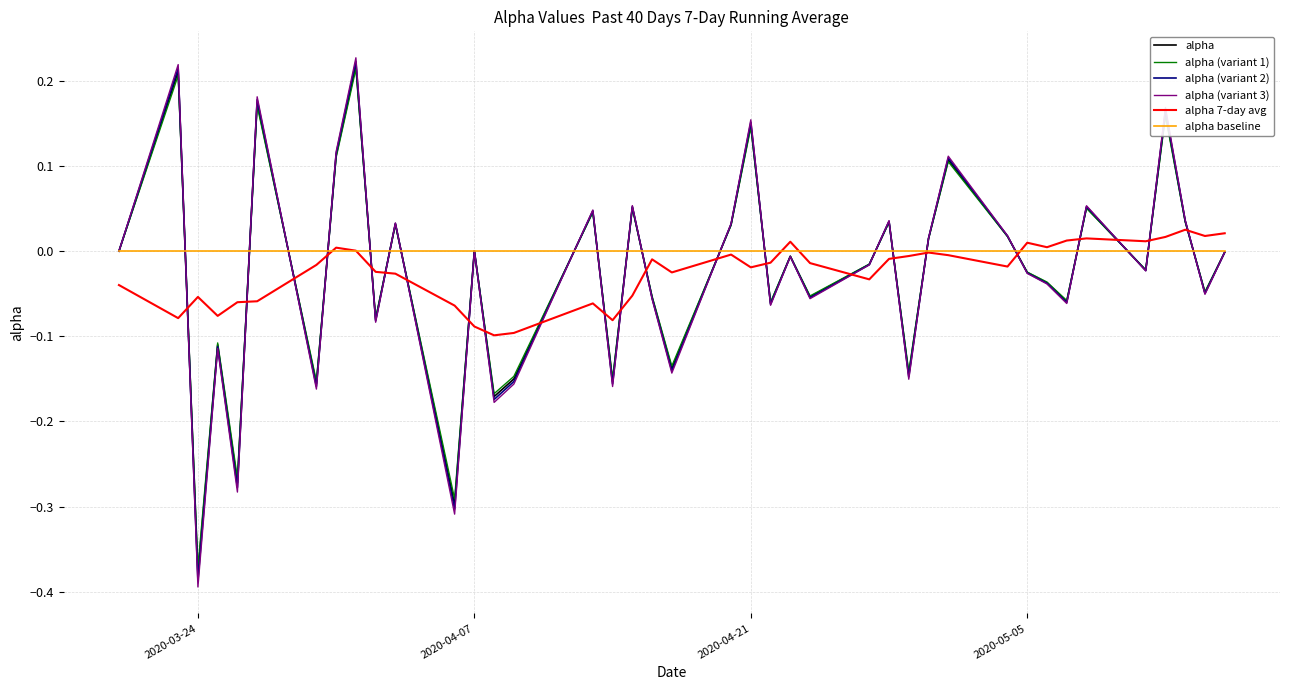

How many lines are shown in the chart?

6